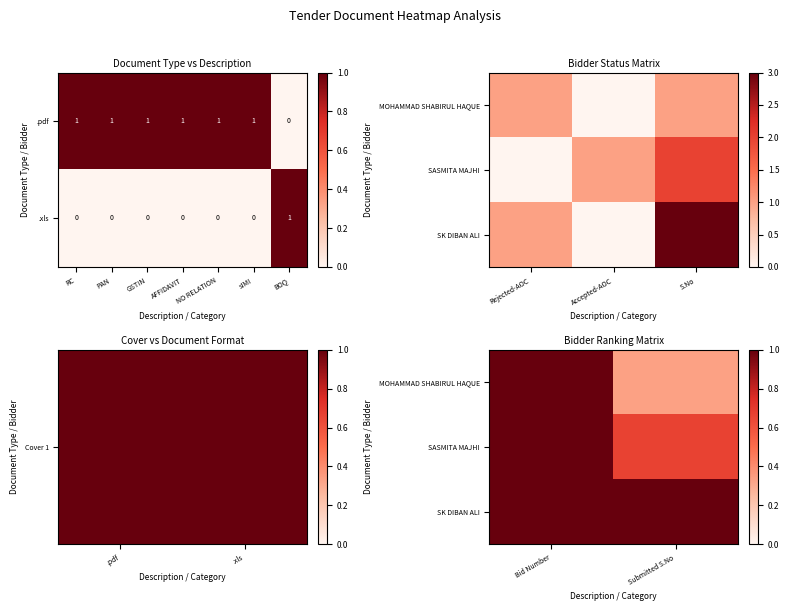

The .xls series shows 0 at AFFIDAVIT. True or false?

True